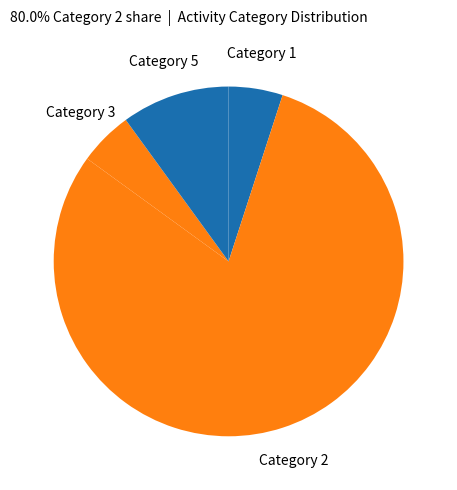

Is it true that Category 2 is 72% of the pie?

False